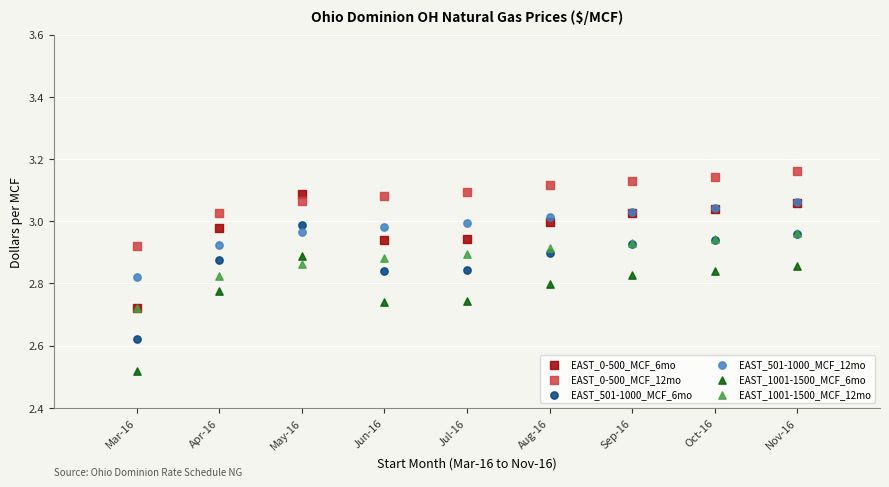

Which series has the largest Y range (max minus min)?

EAST_1001-1500_MCF_6mo